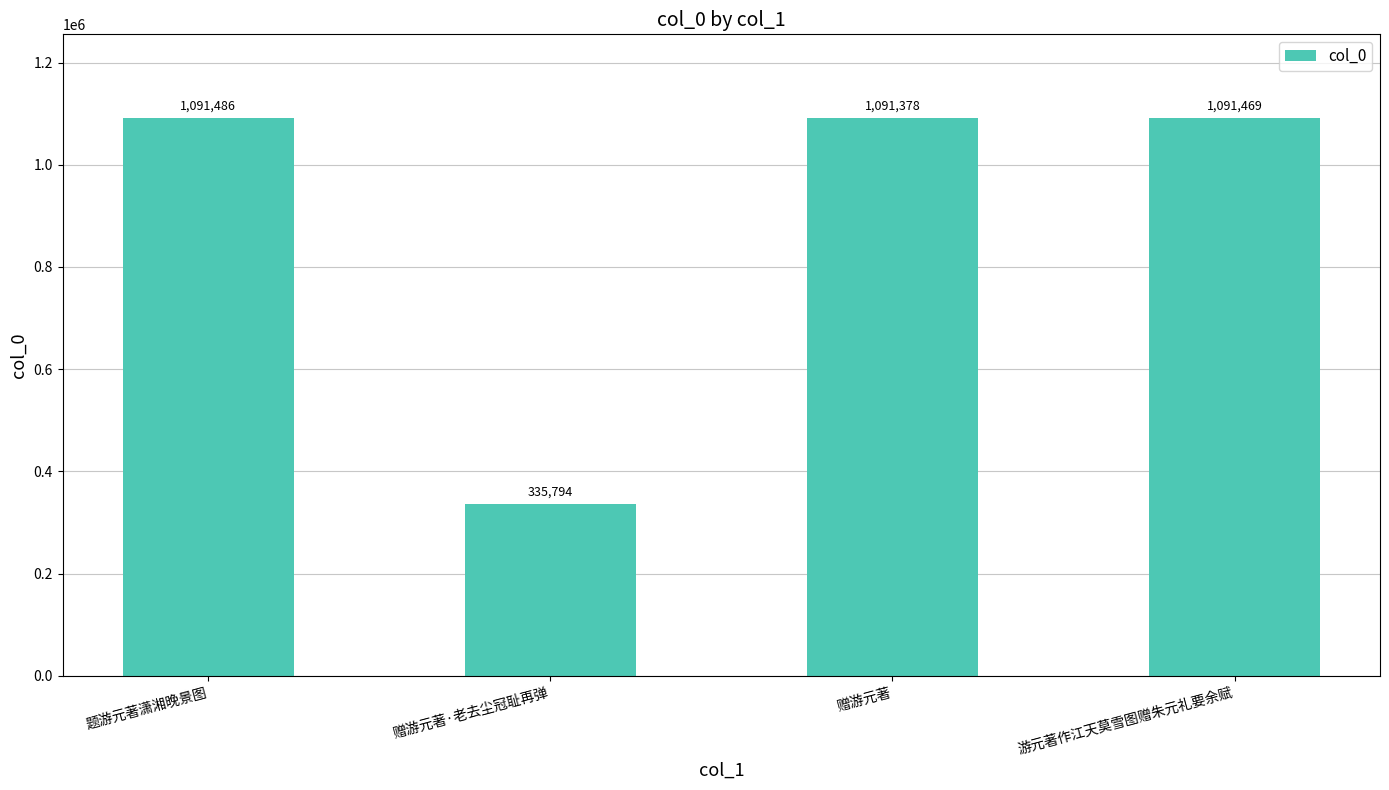

Where does the data first go above 1091469?

题游元著潇湘晚景图